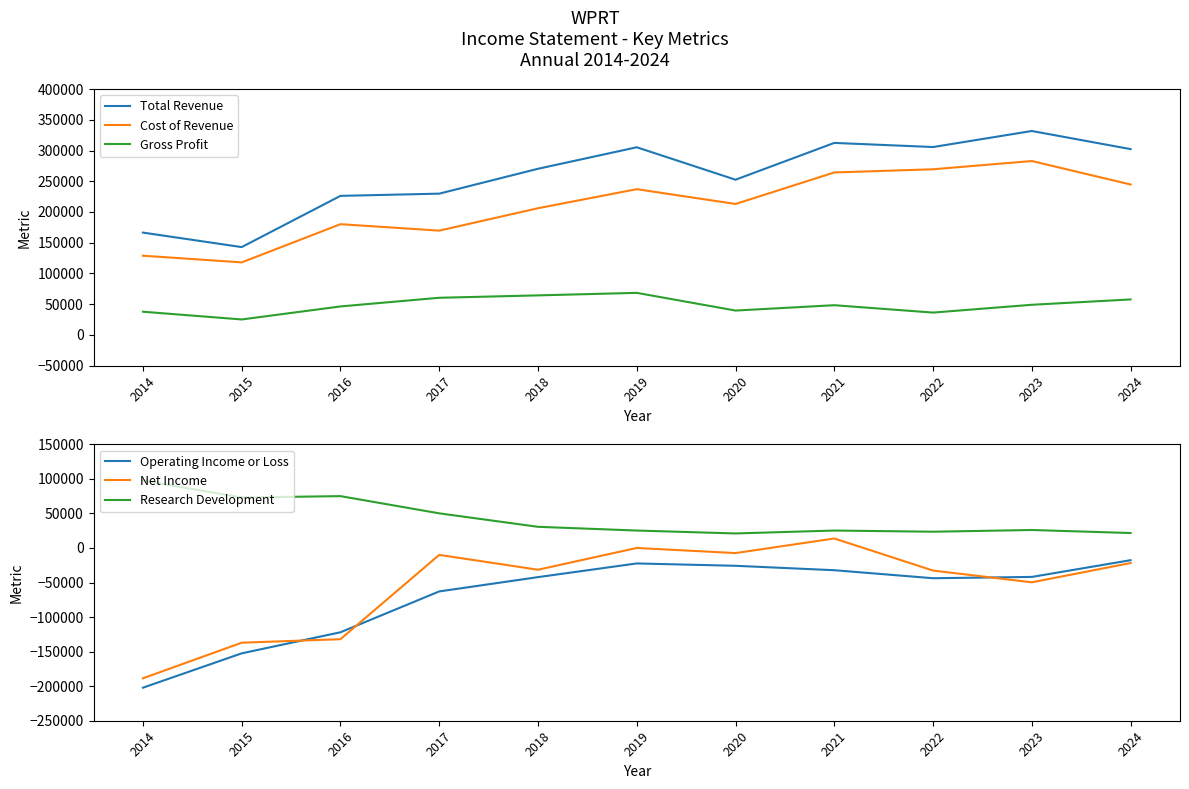

At which category is the sum across all series the highest?

2021